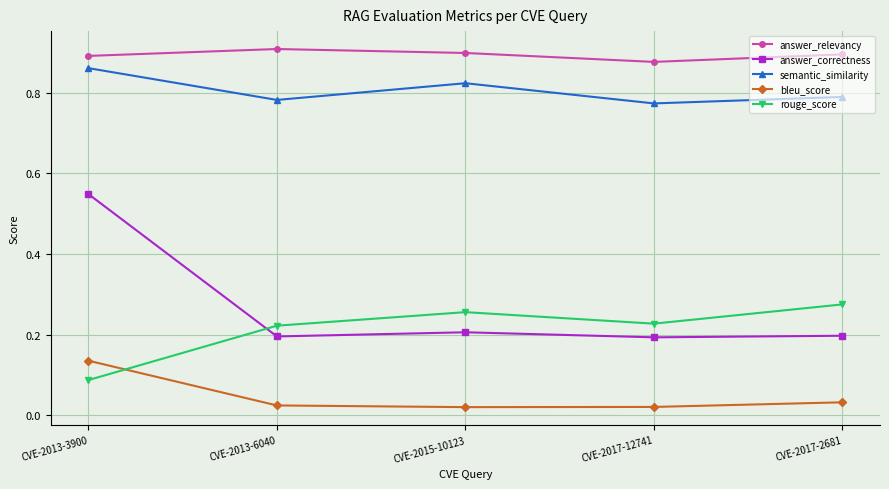

What is the total value across all series at CVE-2013-3900?

2.5